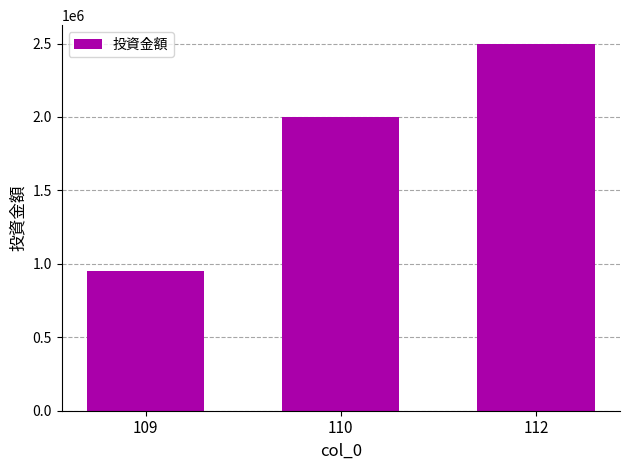

Reading left to right, transcribe all the data shown in this chart.

109=950000	110=2000000	112=2500000